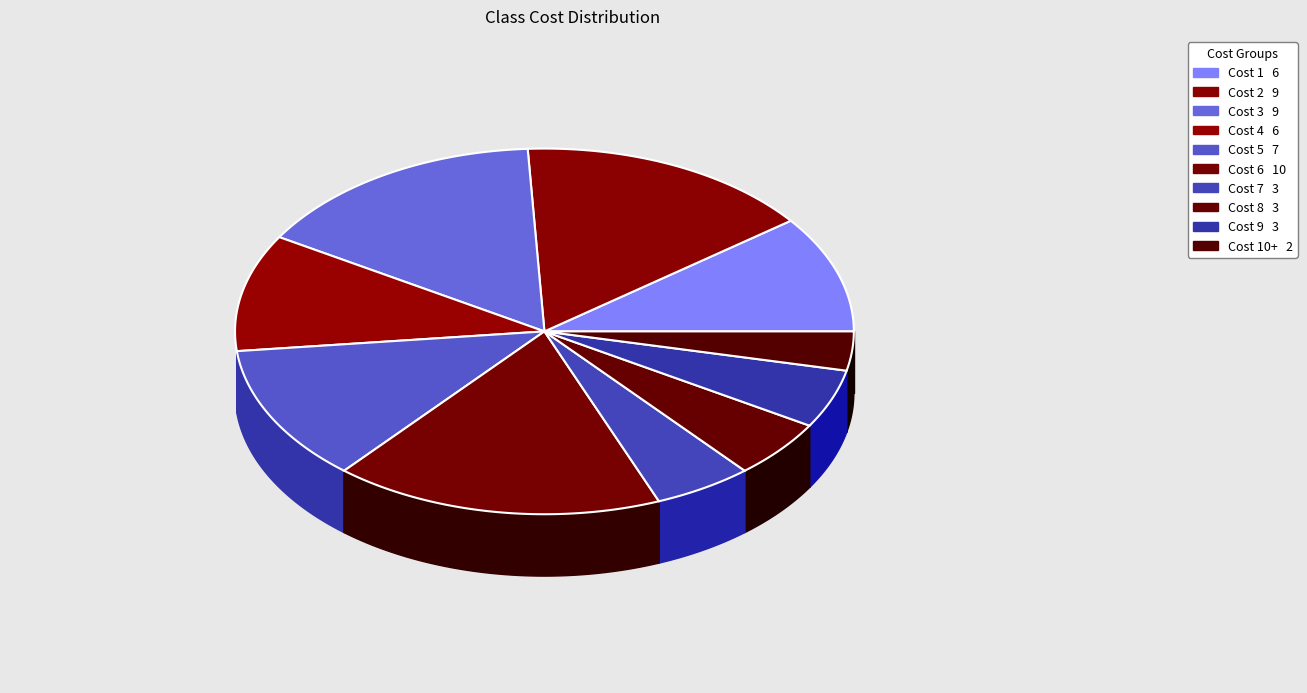

How many slices are in this pie chart?

10